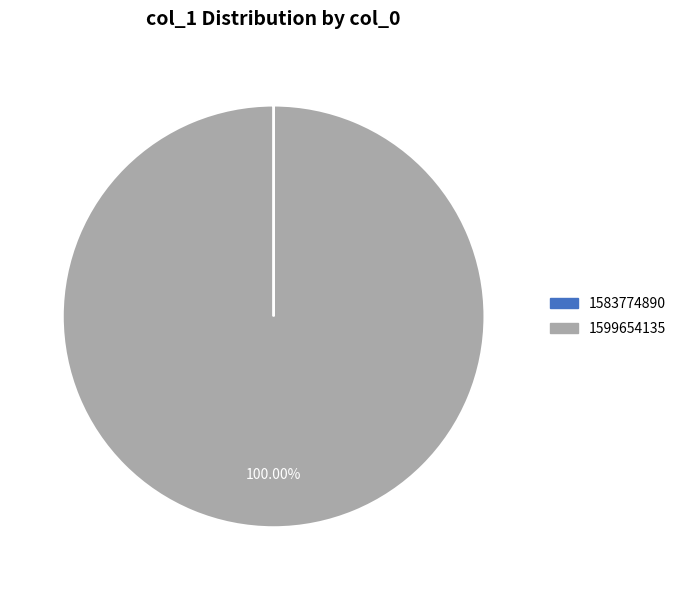

Does 1599654135 account for over 50% of the chart?

Yes